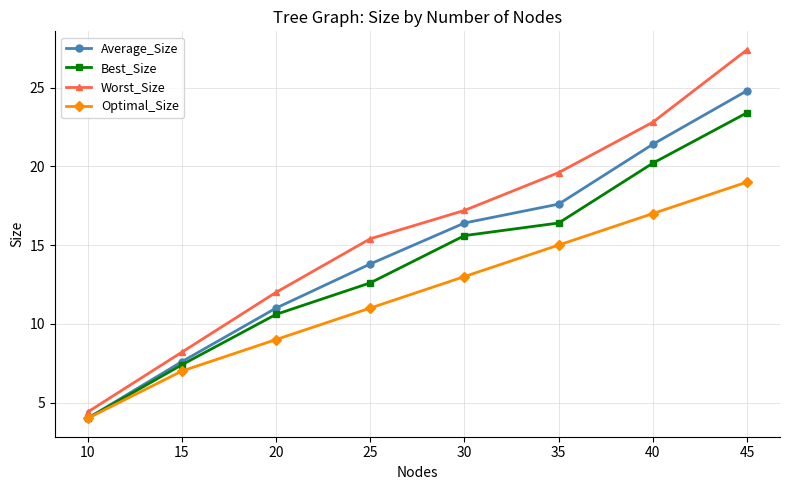

What is the value of the Average_Size point at the 8th from the left?

24.8